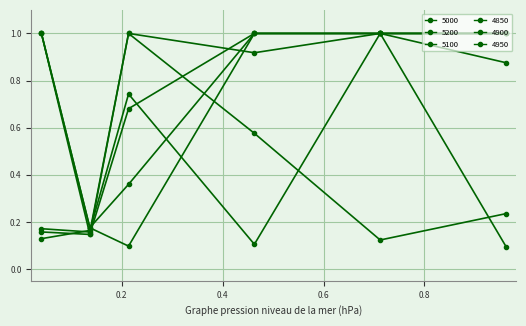

At which label is 4900 closest to 0?

0.136986301369863